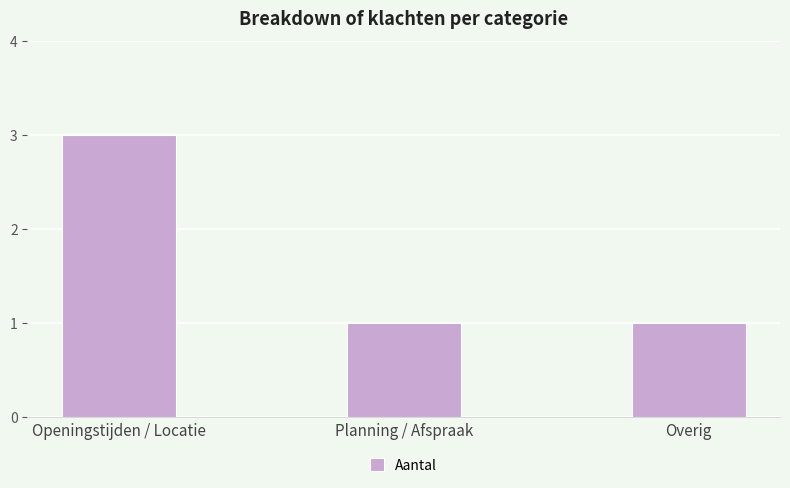

Is it true that the value at Planning / Afspraak is 0?

False